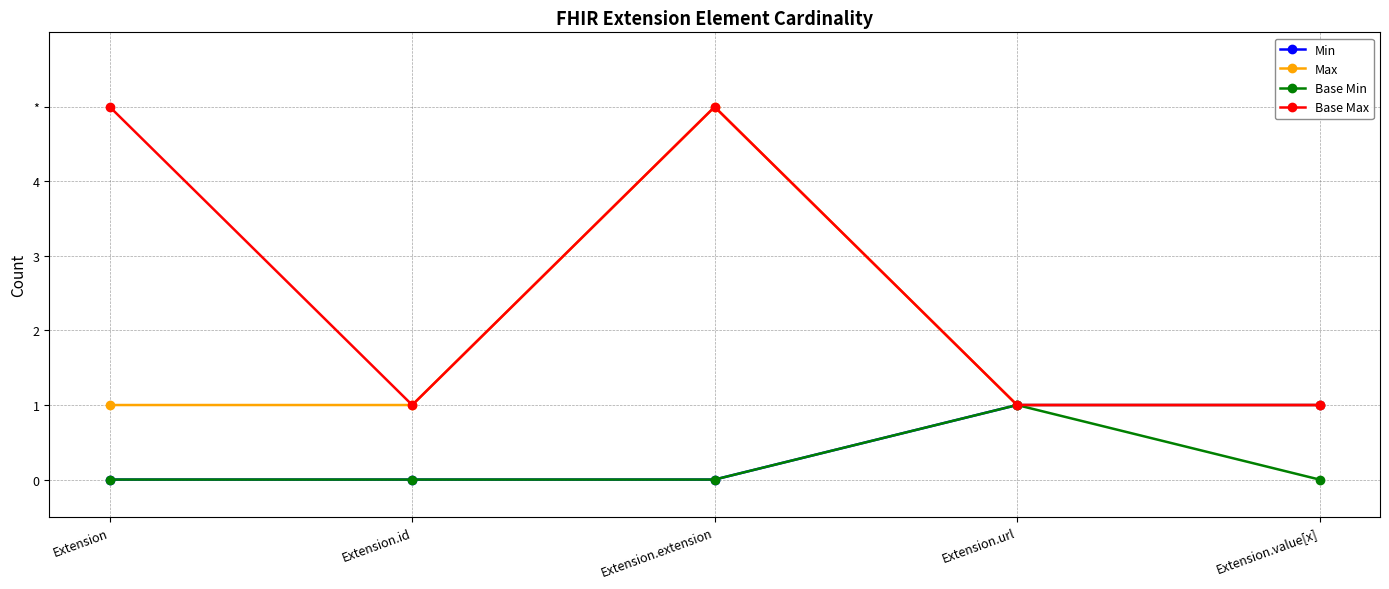

Is the value of Base Max at Extension.url greater than the value of Max at Extension.id?

No